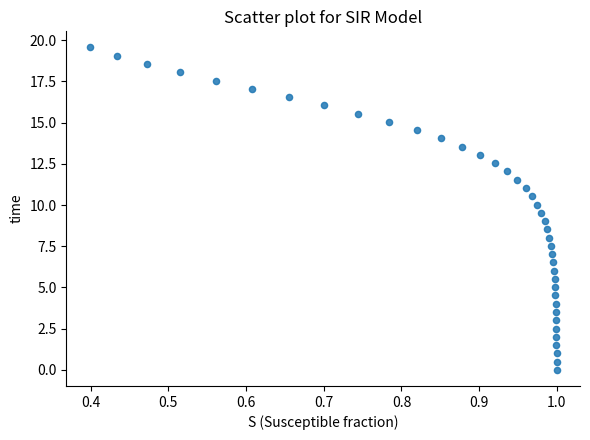

What is the range of Y values (max minus min)?

19.6